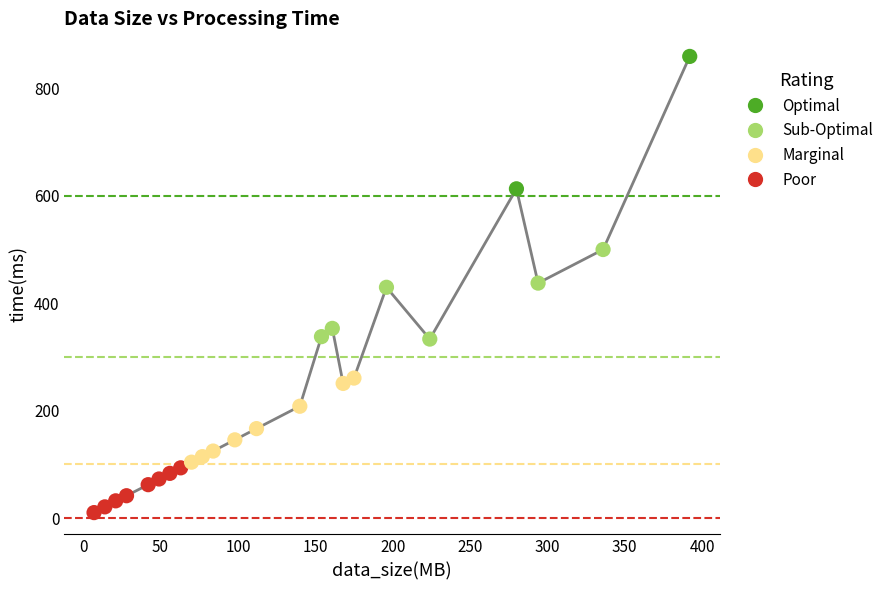

What is the maximum value shown in the chart?

858.7